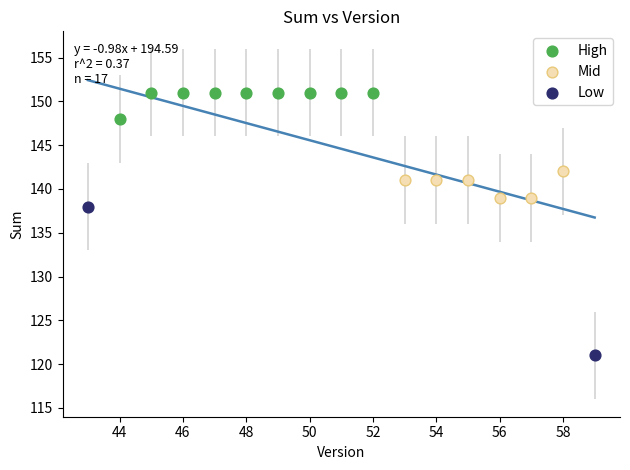

What are all the series names shown in the legend?

High, Mid, Low